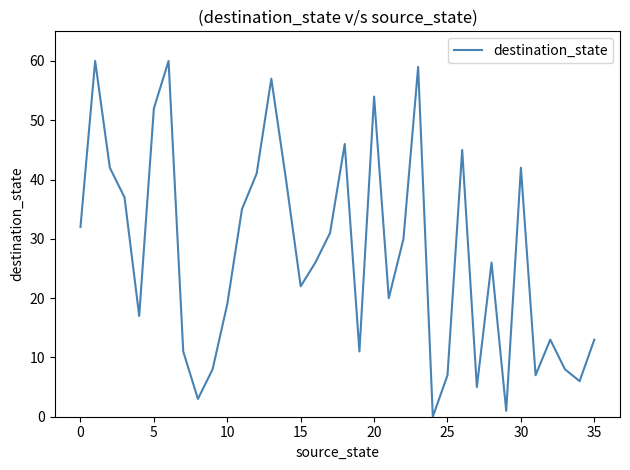

What is the sum of all values?

986